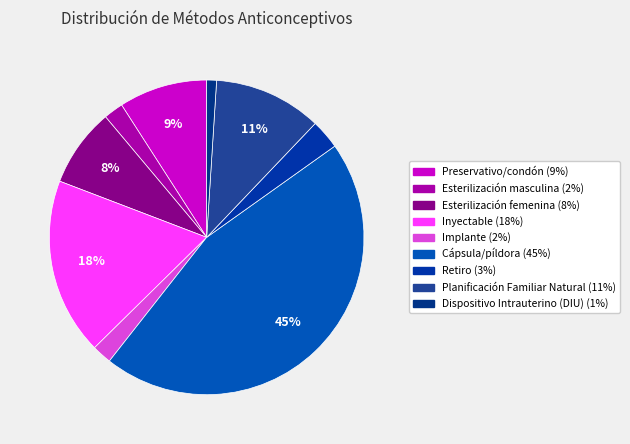

How much of the chart is everything except Dispositivo Intrauterino (DIU)?

99.0%